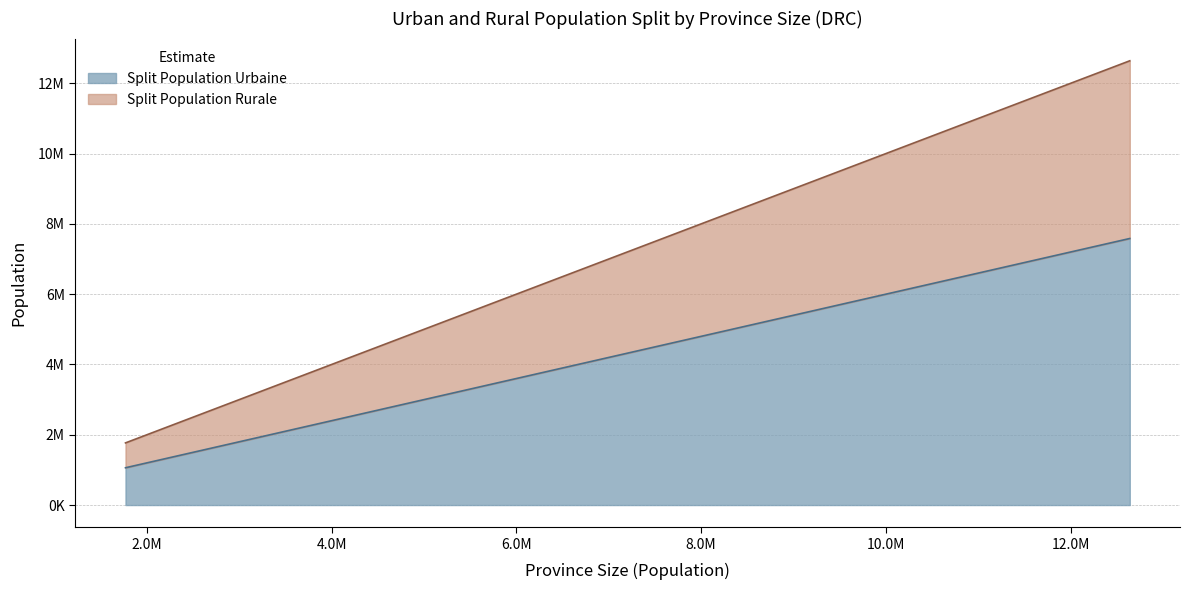

The value of Split Population Urbaine at Sud-Ubangi is 1646607.0. True or false?

True